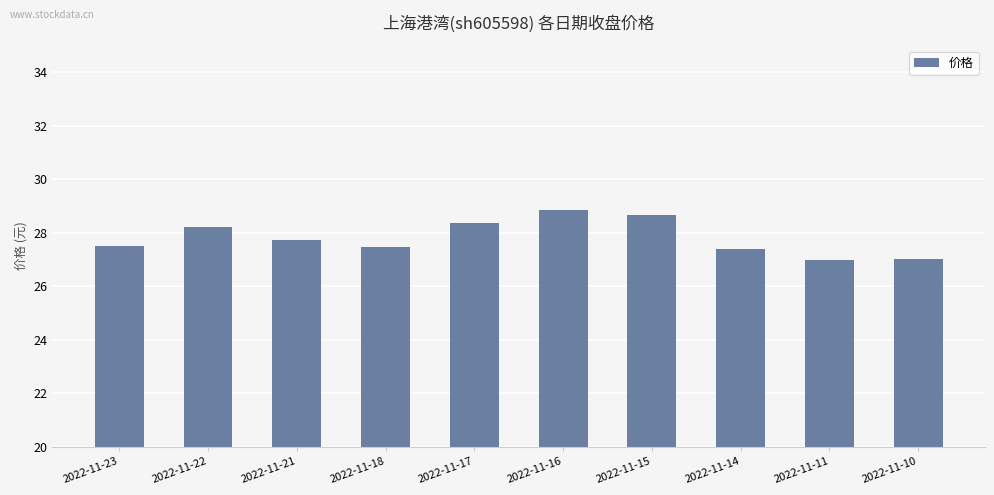

What is the smallest value displayed?

27.0